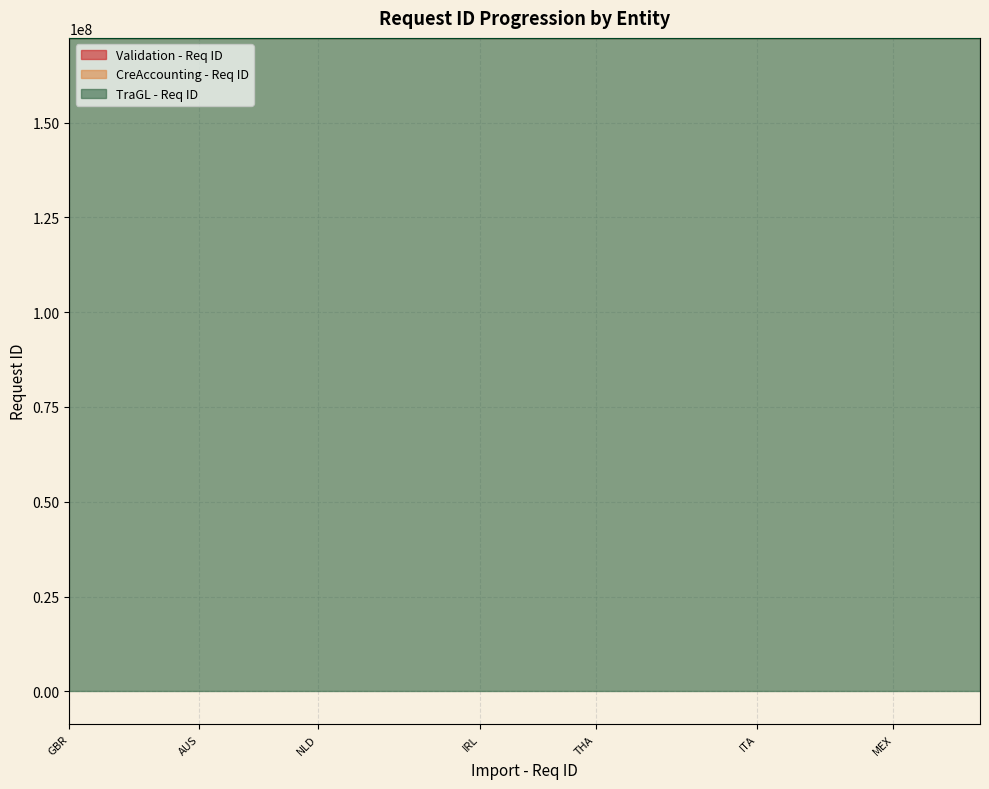

What is the label of the 12th point from the right?

IRL